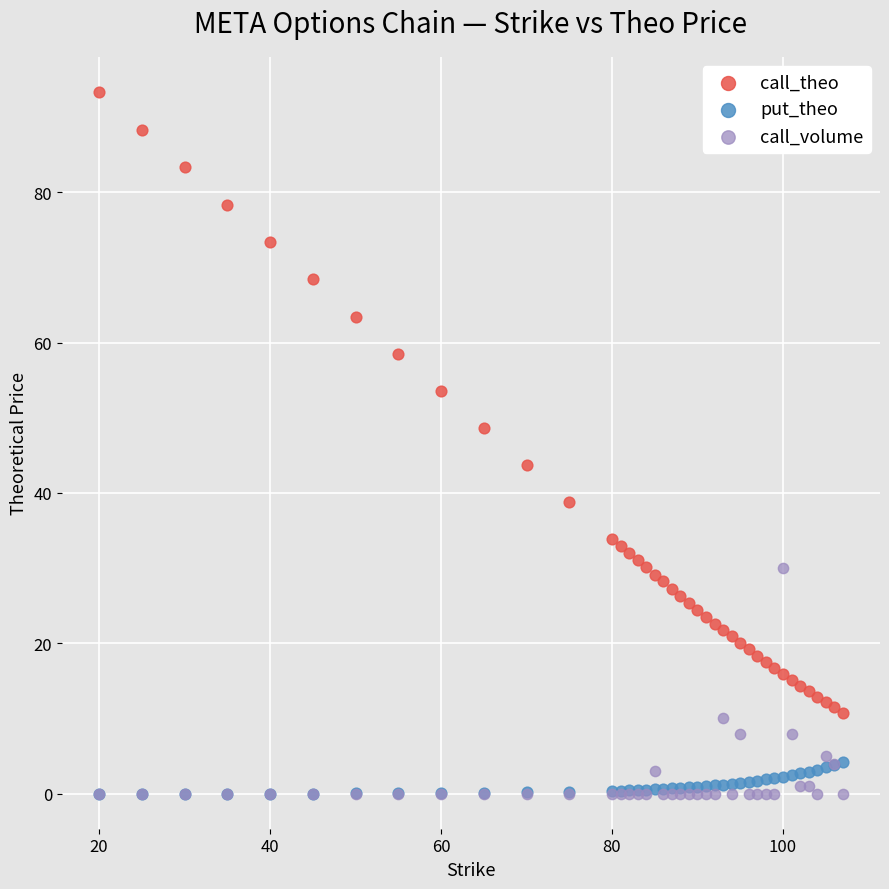

In the call_theo series, what Y value is closest to 52?

53.6